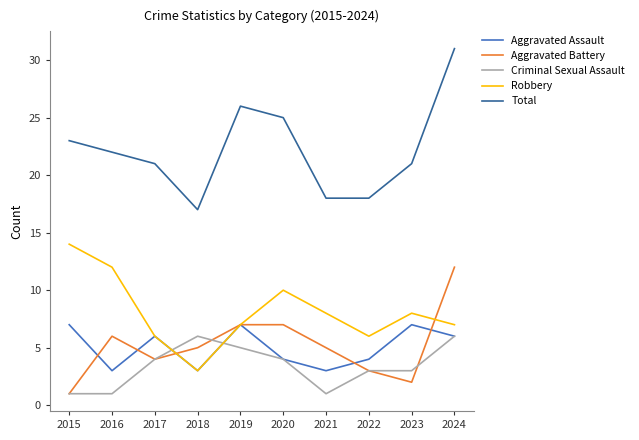

Which series has the largest total across all categories?

Total